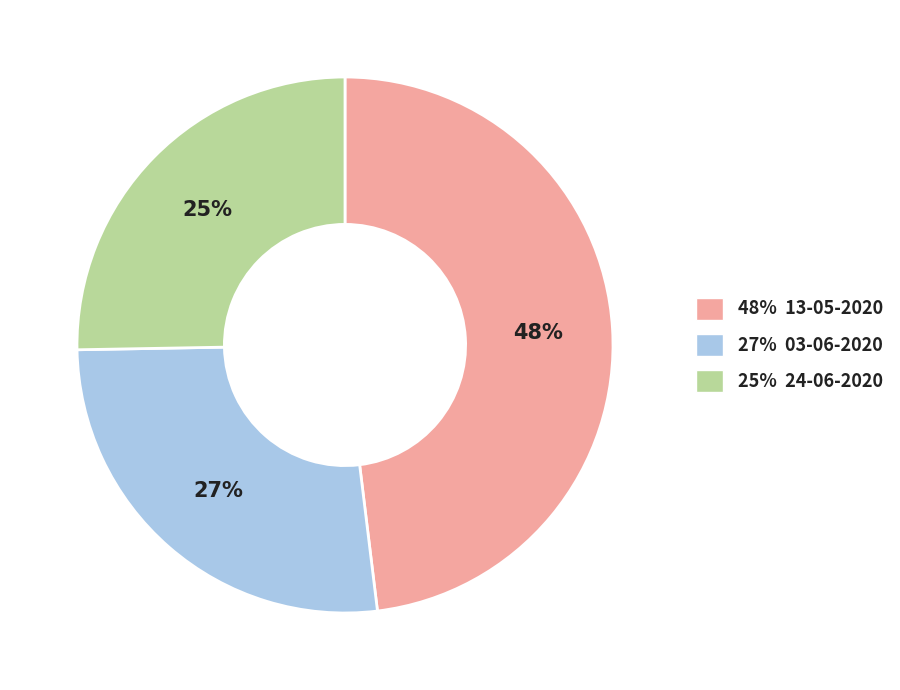

Is it true that 48% 13-05-2020 is 48% of the pie?

True